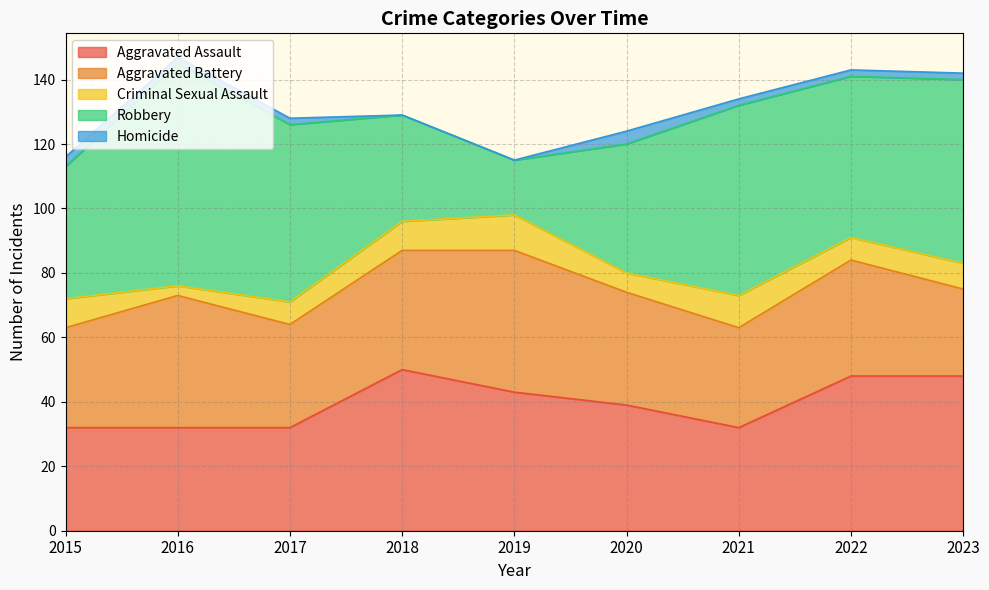

True or false: Criminal Sexual Assault has a value of 10 at 2021.

True